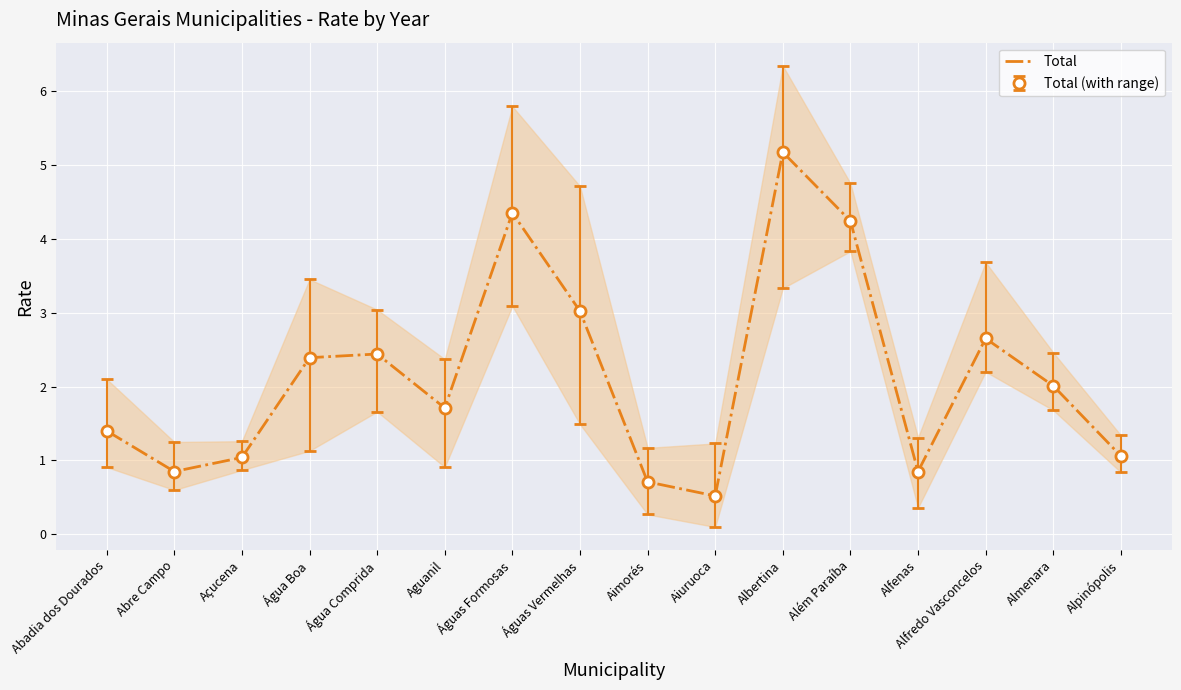

Rank the categories by value from highest to lowest.

Albertina, Águas Formosas, Além Paraíba, Águas Vermelhas, Alfredo Vasconcelos, Água Comprida, Água Boa, Almenara, Aguanil, Abadia dos Dourados, Alpinópolis, Açucena, Abre Campo, Alfenas, Aimorés, Aiuruoca